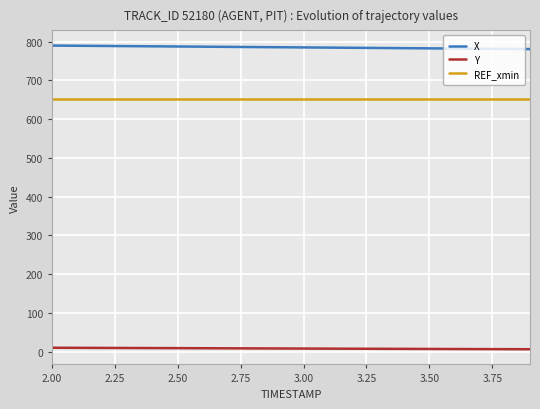

What is the greatest value displayed?

789.6